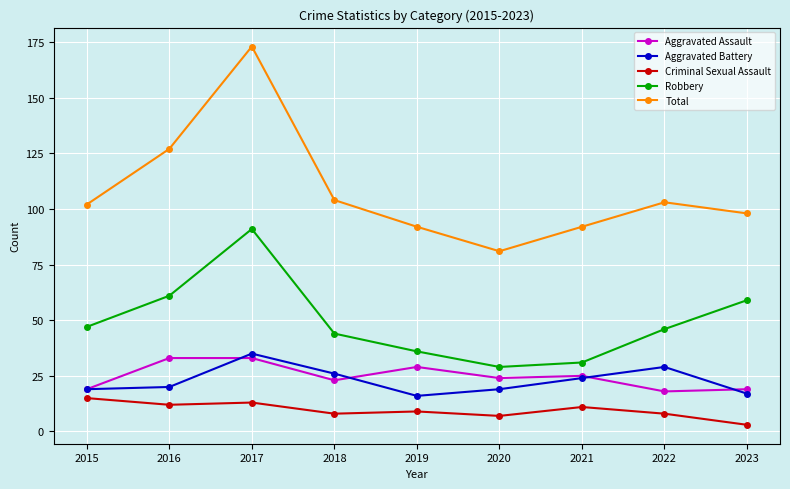

What is the difference between the maximum and minimum values in the Criminal Sexual Assault series?

12